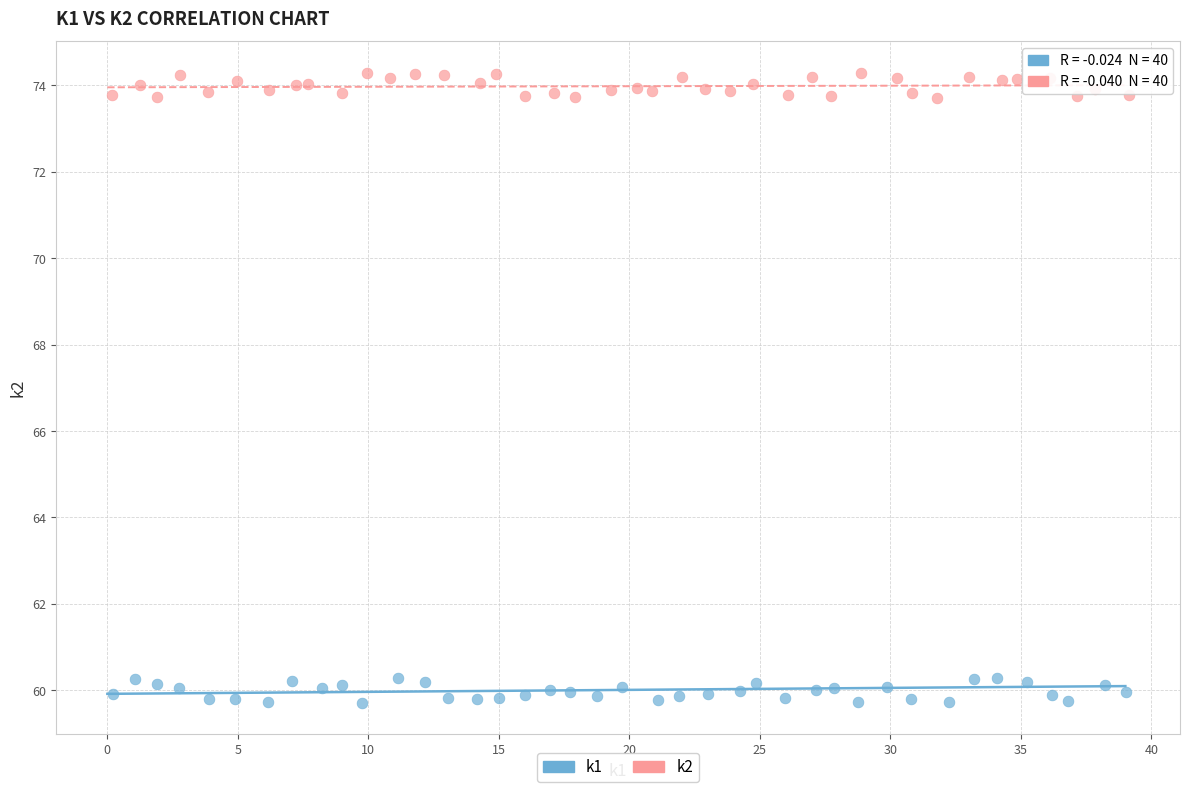

Which series reaches the minimum Y coordinate?

k1